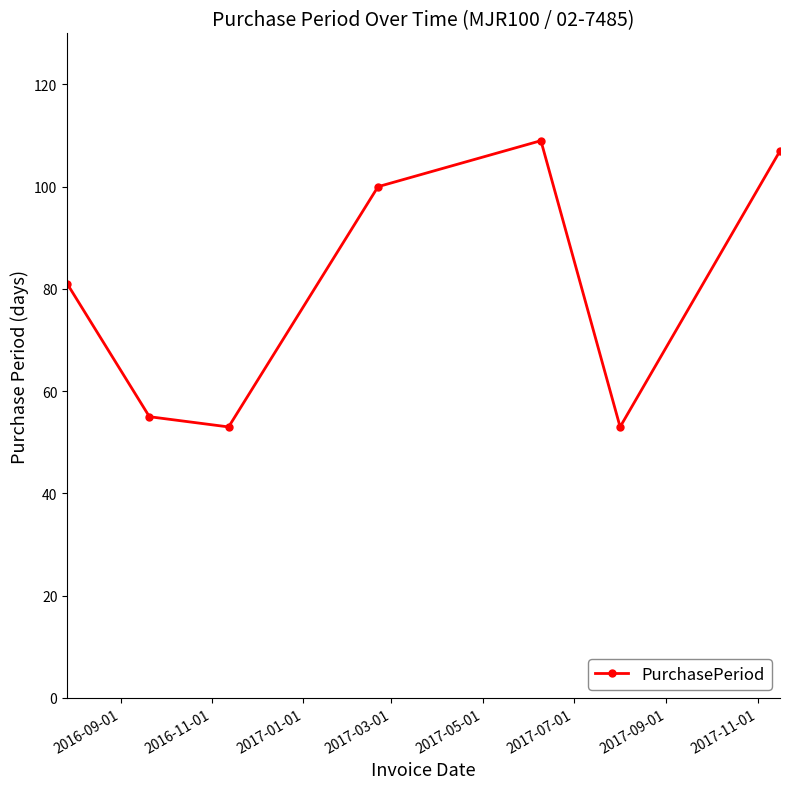

What is the value of the 7th point from the left?

107